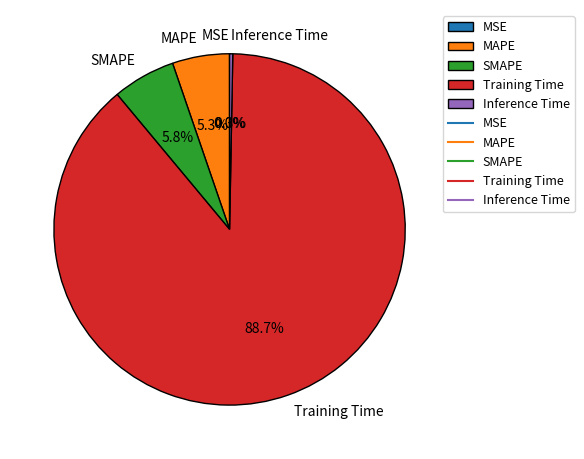

What is the largest slice in the pie chart?

Training Time